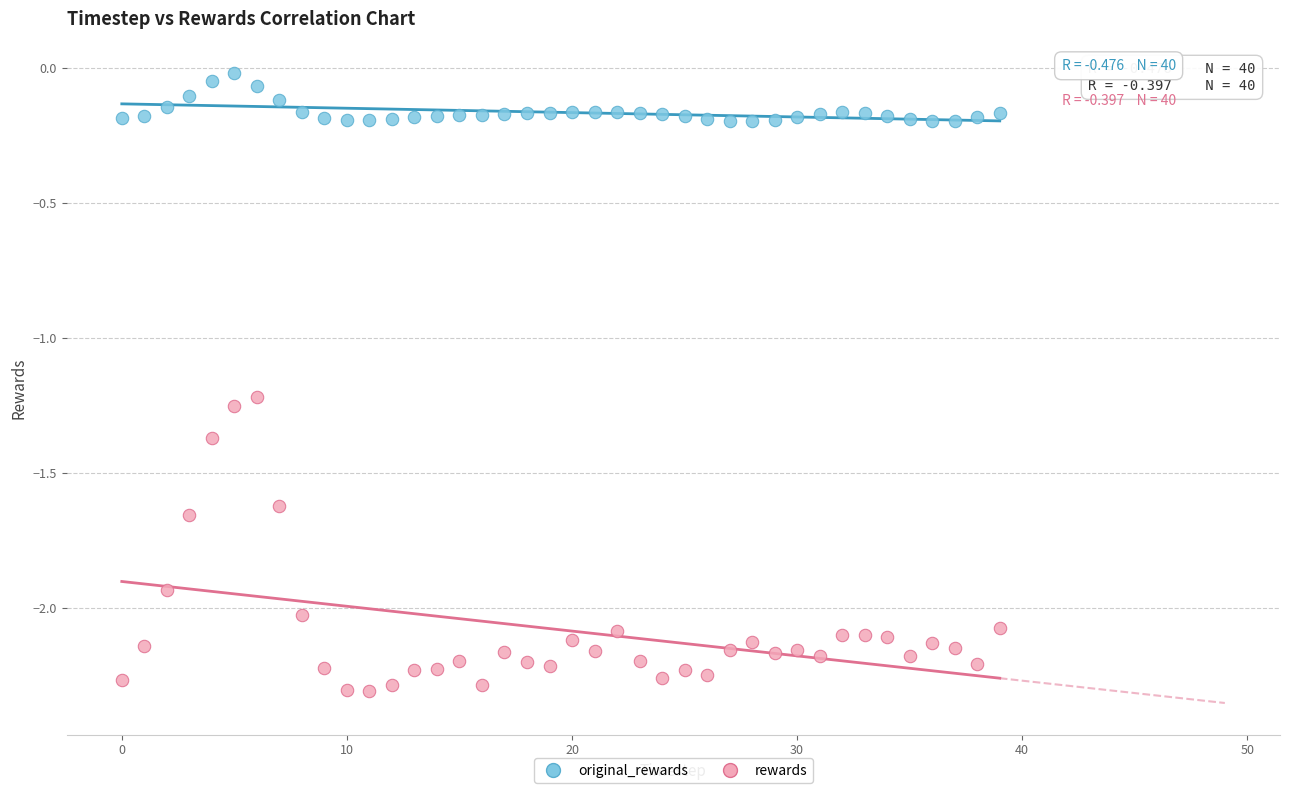

Which series reaches the minimum Y coordinate?

rewards